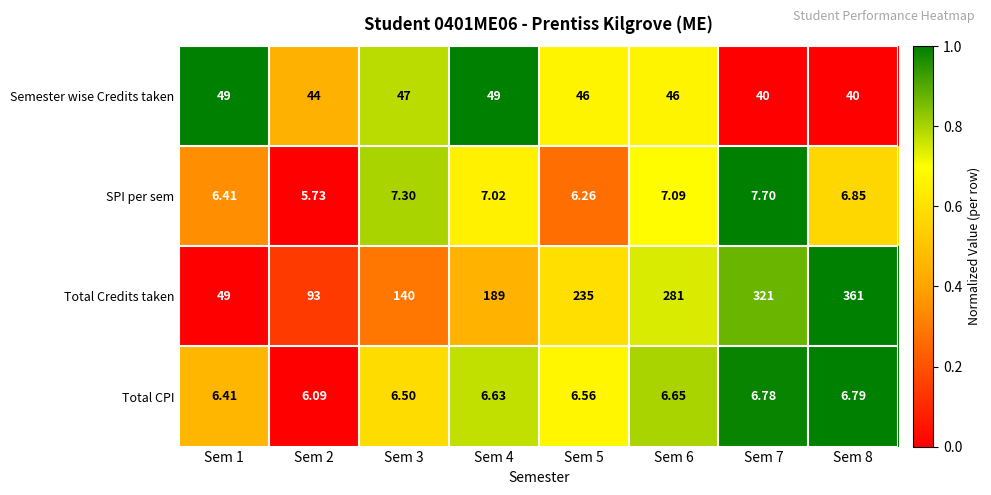

How many categories are shown in the chart?

8